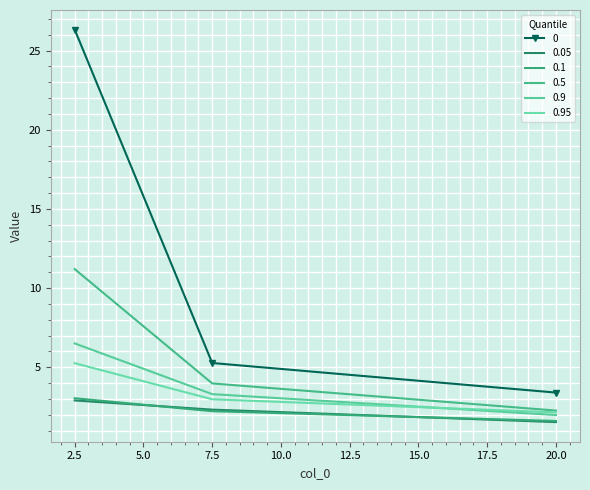

What position from the left is 7.5?

2